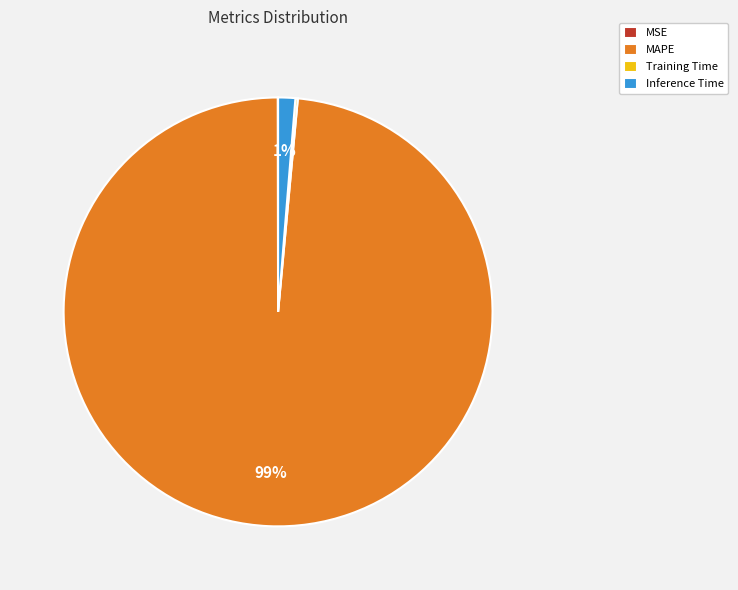

Is it true that Inference Time is 11% of the pie?

False